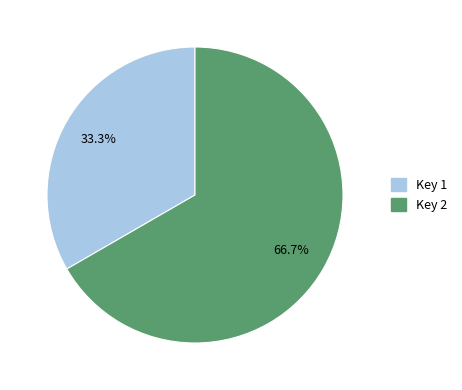

Is there any slice that represents more than half of the pie?

Yes